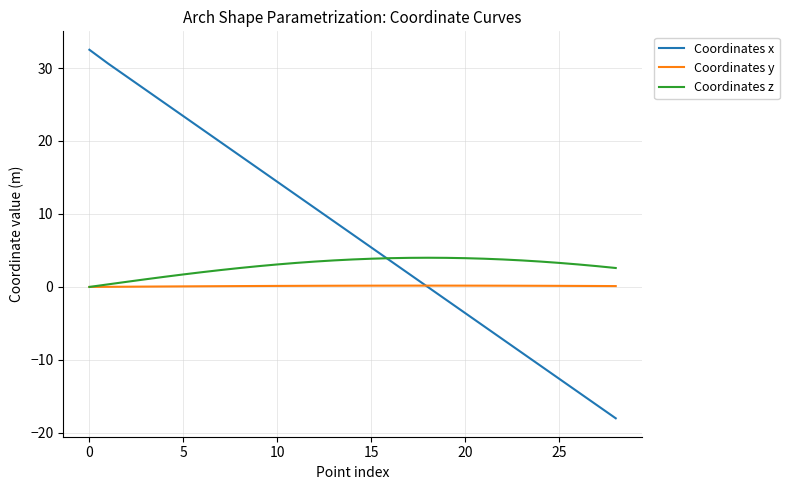

What are all the series names shown in the legend?

Coordinates x, Coordinates y, Coordinates z